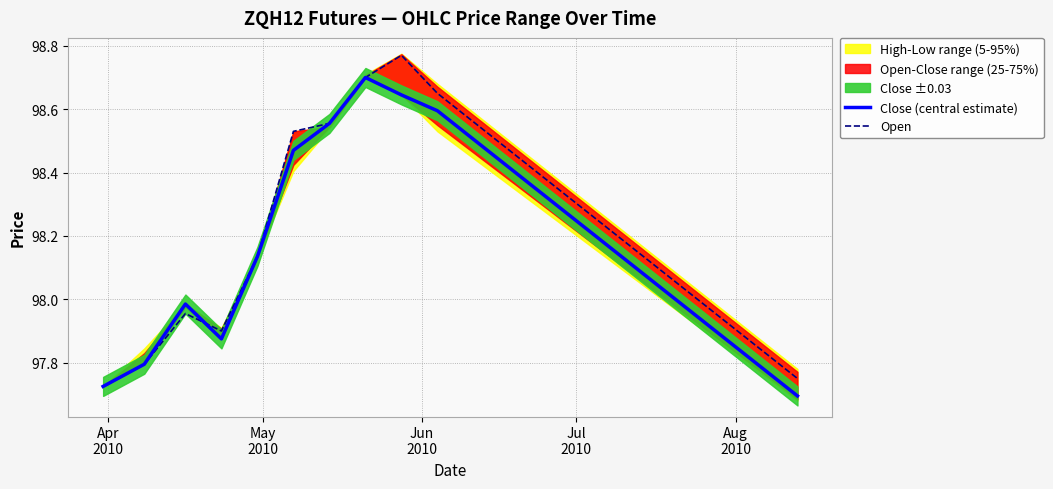

How many categories are shown in the chart?

20